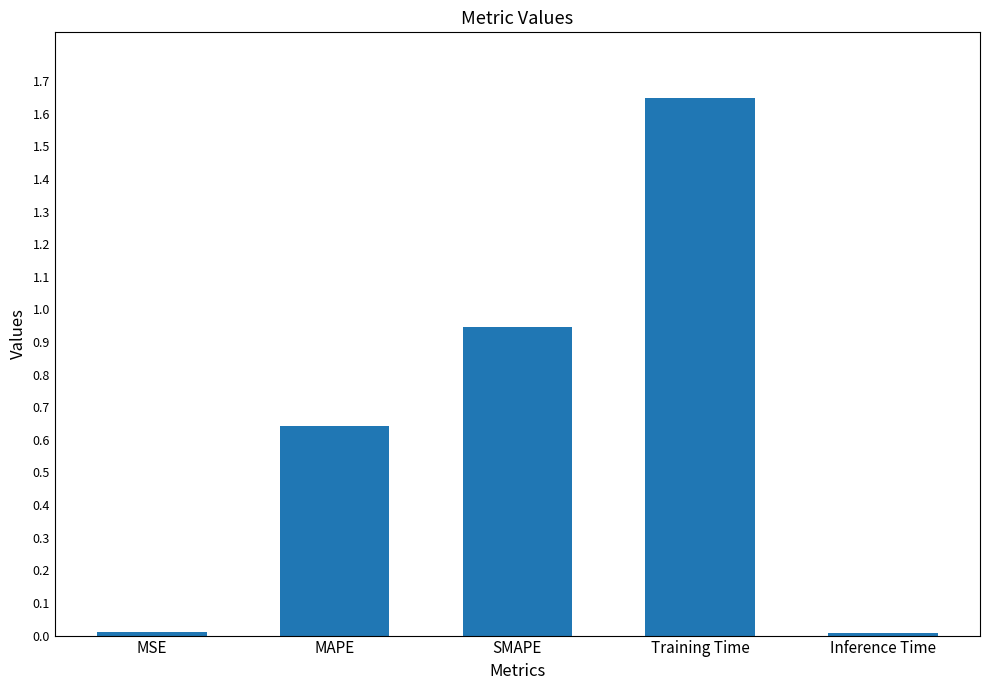

What is the label of the 5th bar from the right?

MSE